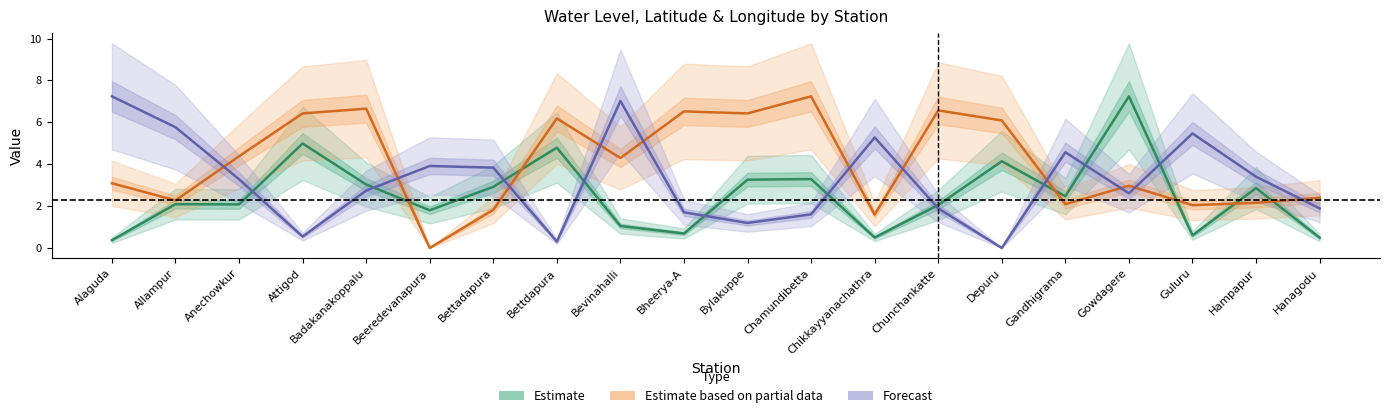

How many values in the Estimate series exceed 2?

13